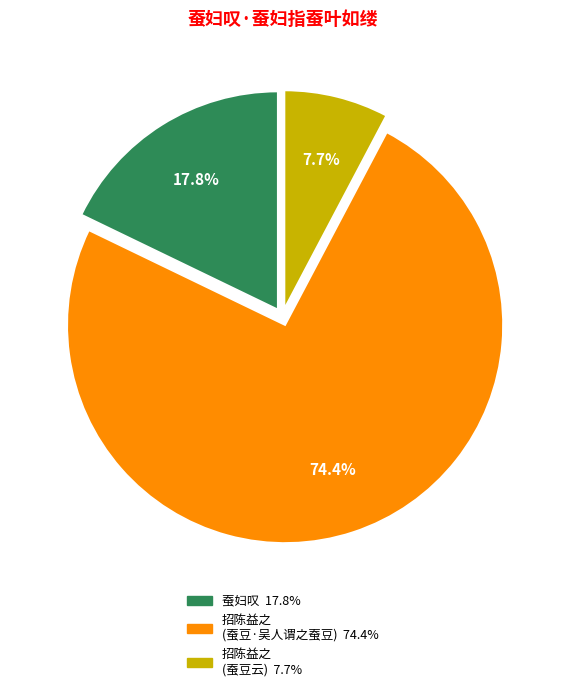

Does any single category account for the majority?

Yes